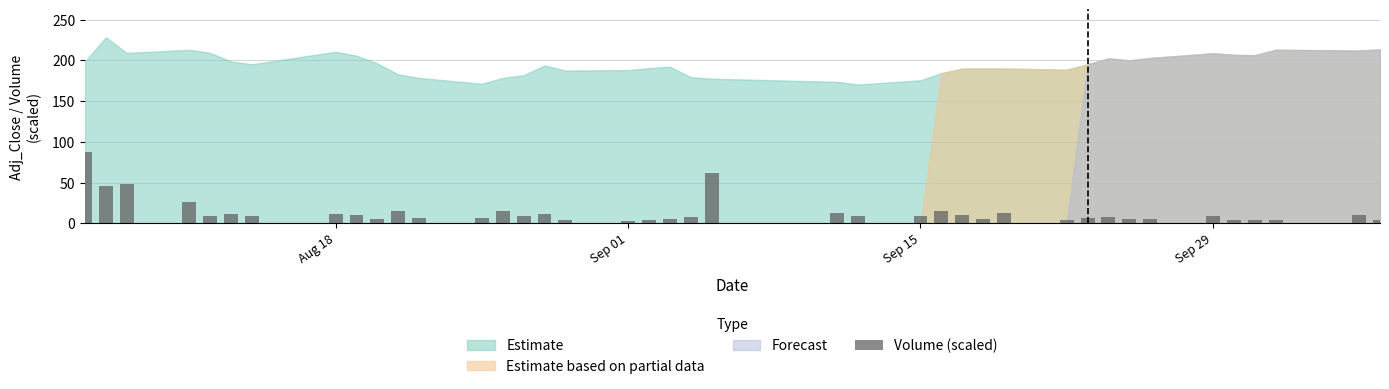

What is the difference between the maximum and minimum values?

84.2